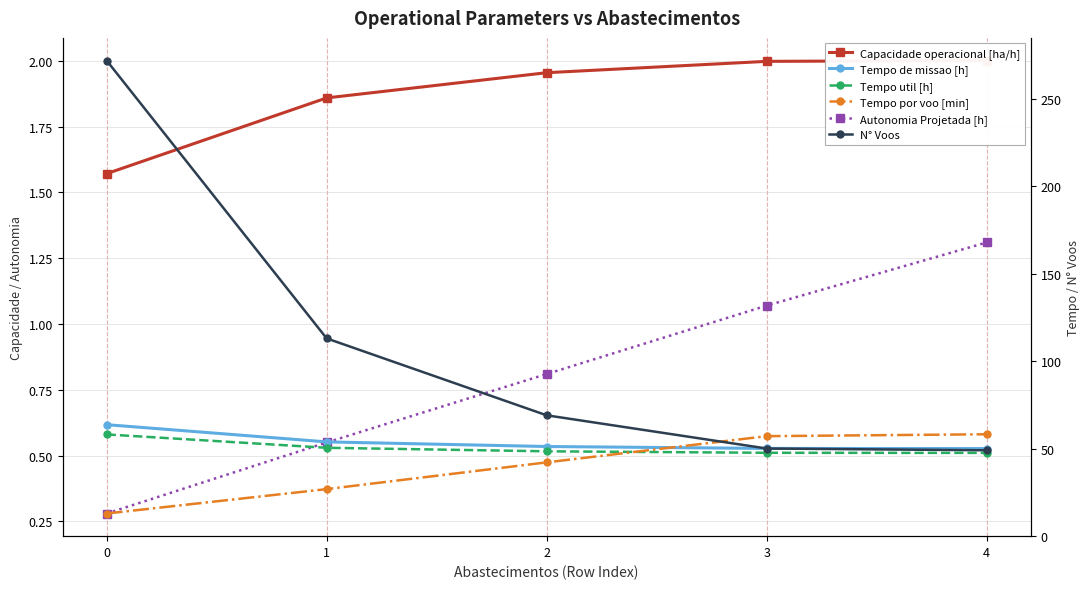

The value of Capacidade operacional [ha/h] at 3 is 2.0. True or false?

True